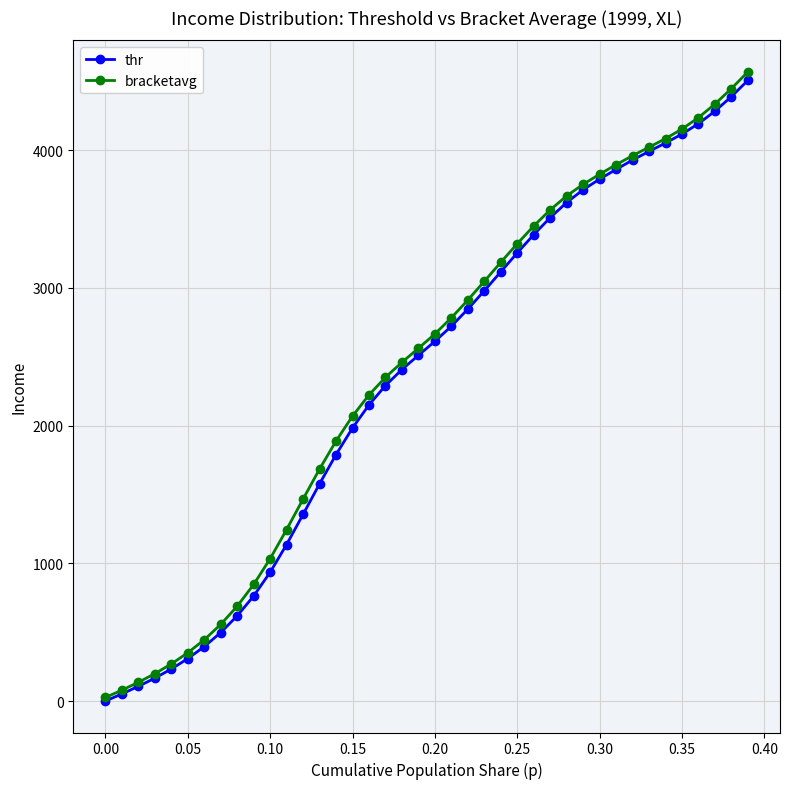

What is the value of the thr point at the 8th from the left?

497.5